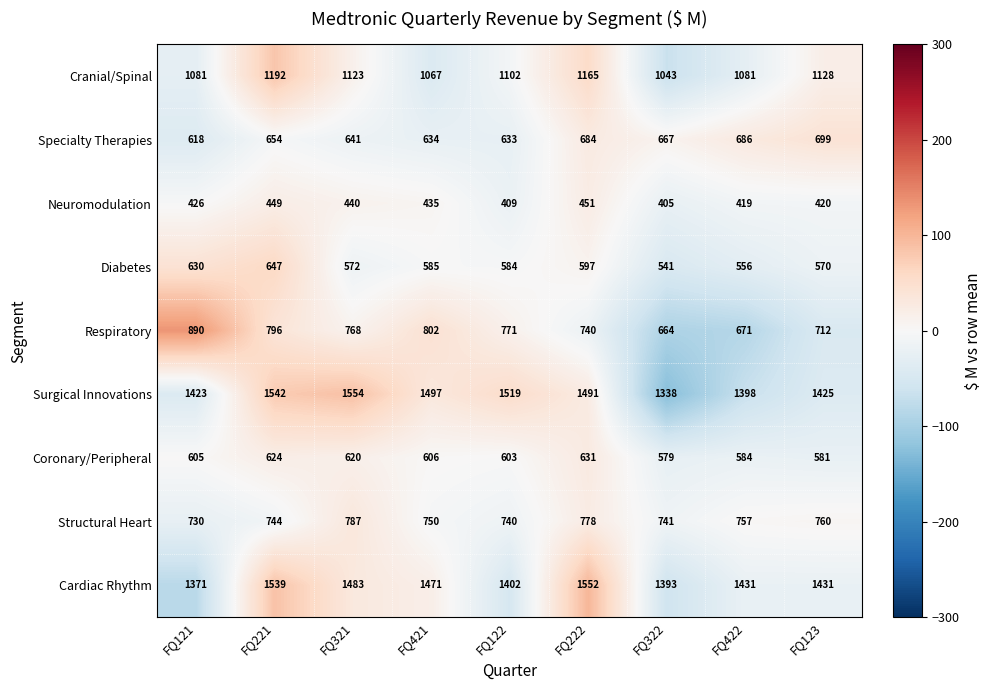

Which series changed the most between FQ421 and FQ322?

Surgical Innovations